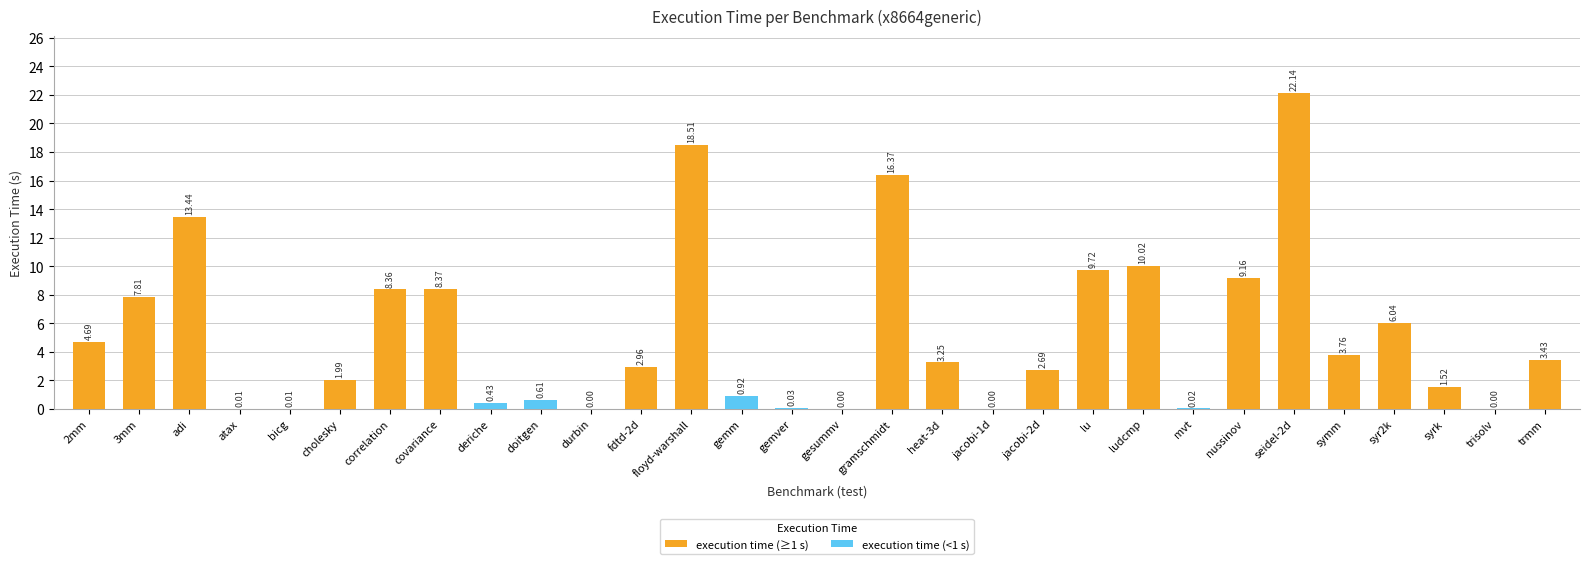

What is the value of the 3rd bar from the left?

13.4